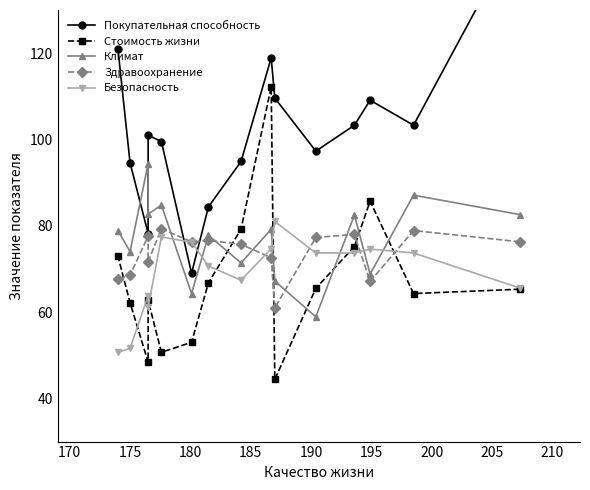

Which series has the largest total across all categories?

Покупательная способность